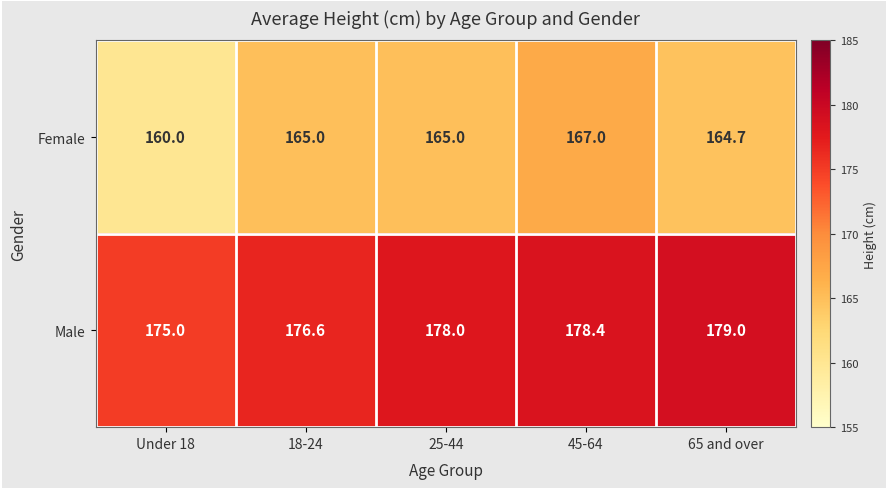

What is the difference between the maximum and minimum values in the Female series?

7.0